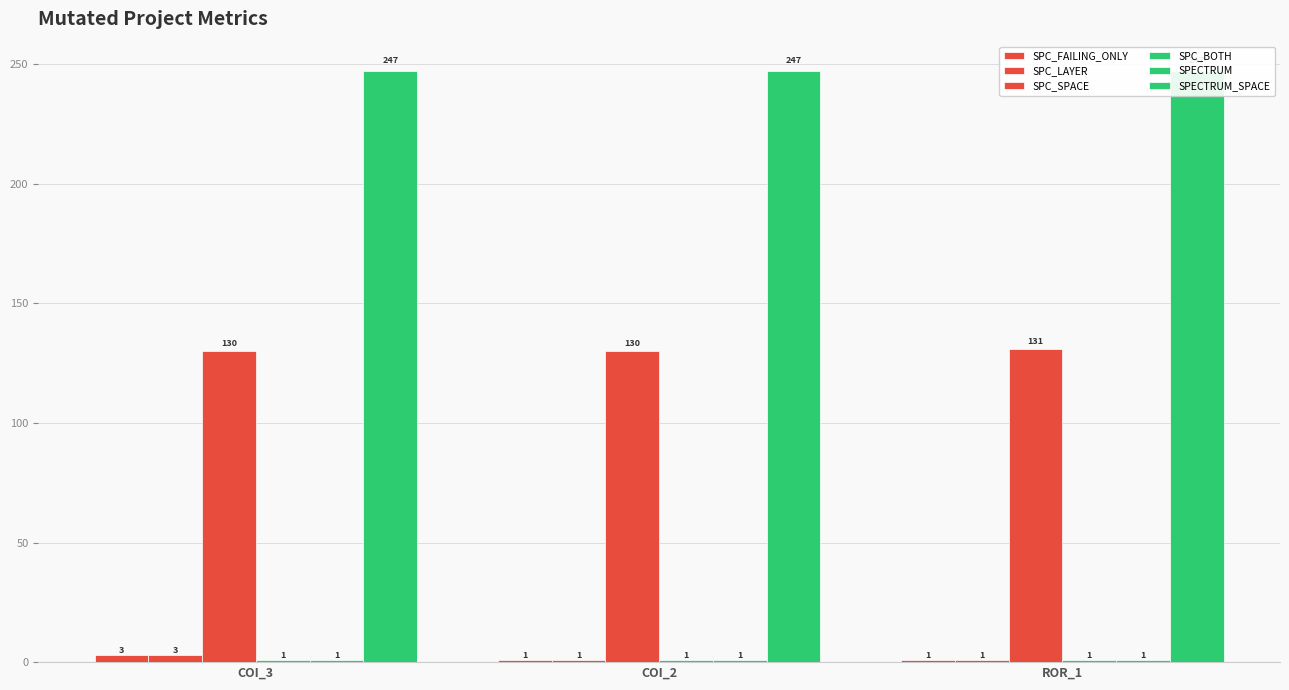

What value does the SPECTRUM_SPACE series have at ROR_1?

247